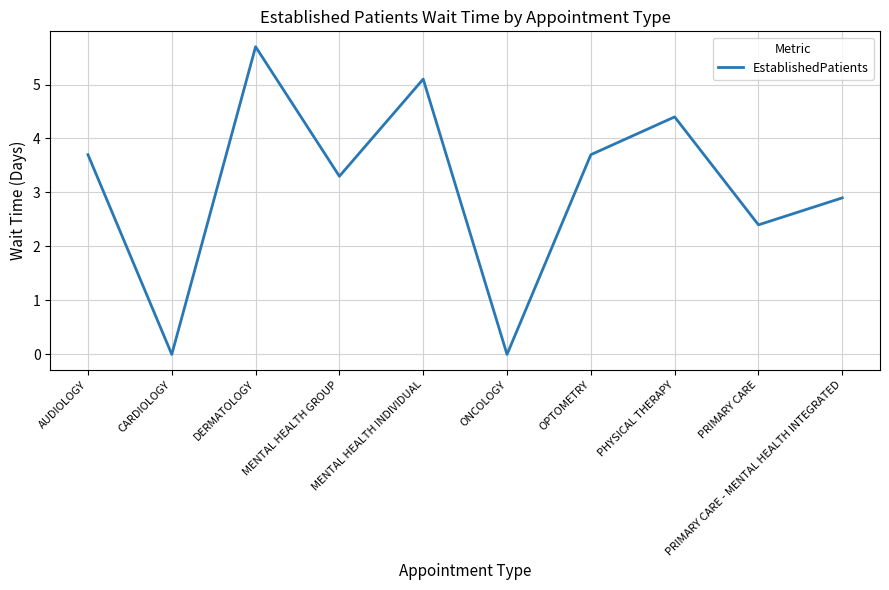

What is the maximum value shown in the chart?

5.7